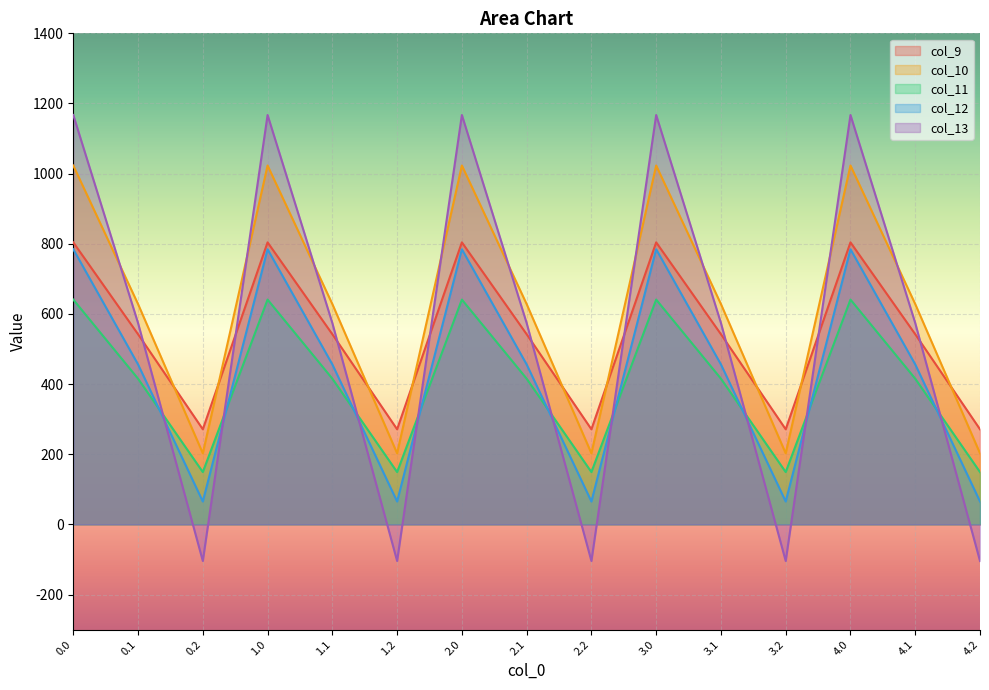

How many lines are shown in the chart?

5